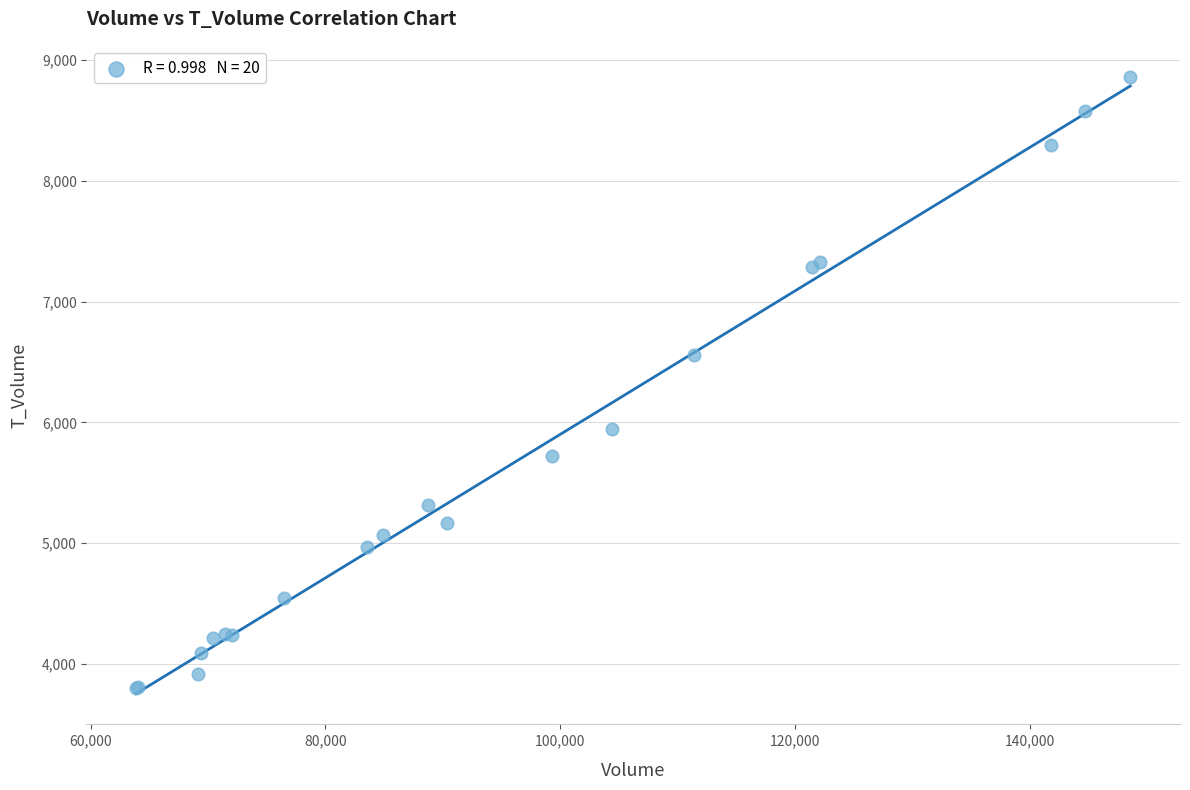

What Y value in the scatter plot is closest to 6332?

6558